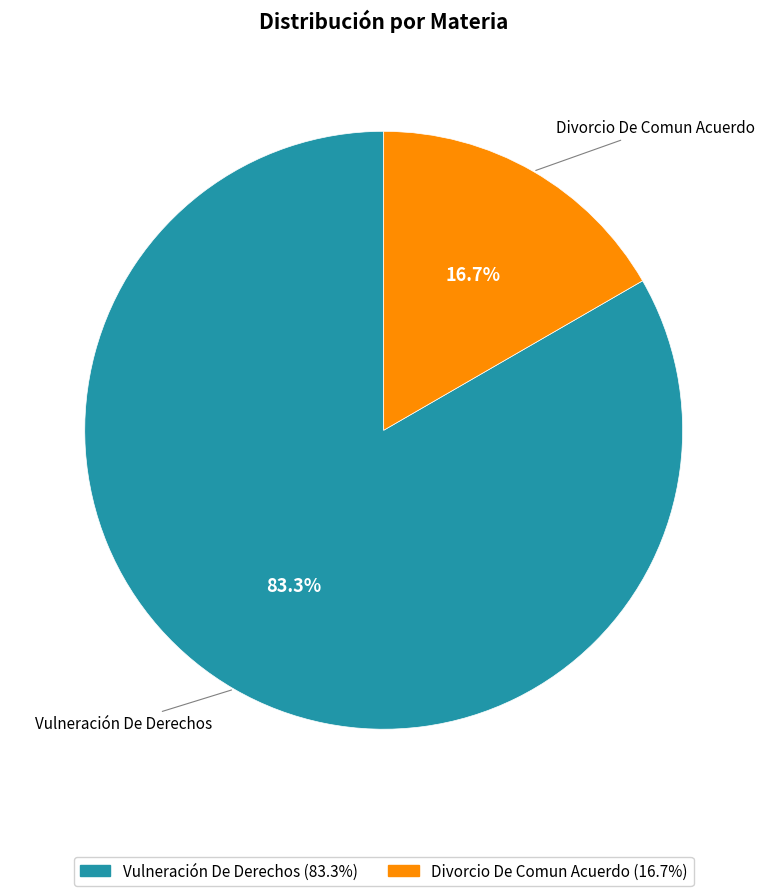

Approximately how many times larger is the value at Divorcio De Comun Acuerdo compared to Vulneración De Derechos?

0.2